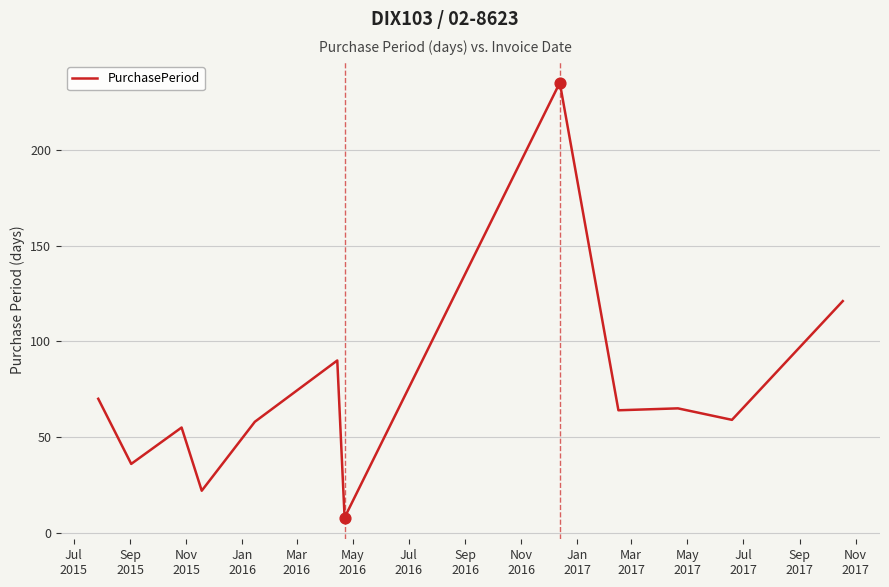

What is the difference between the maximum and minimum values?

227